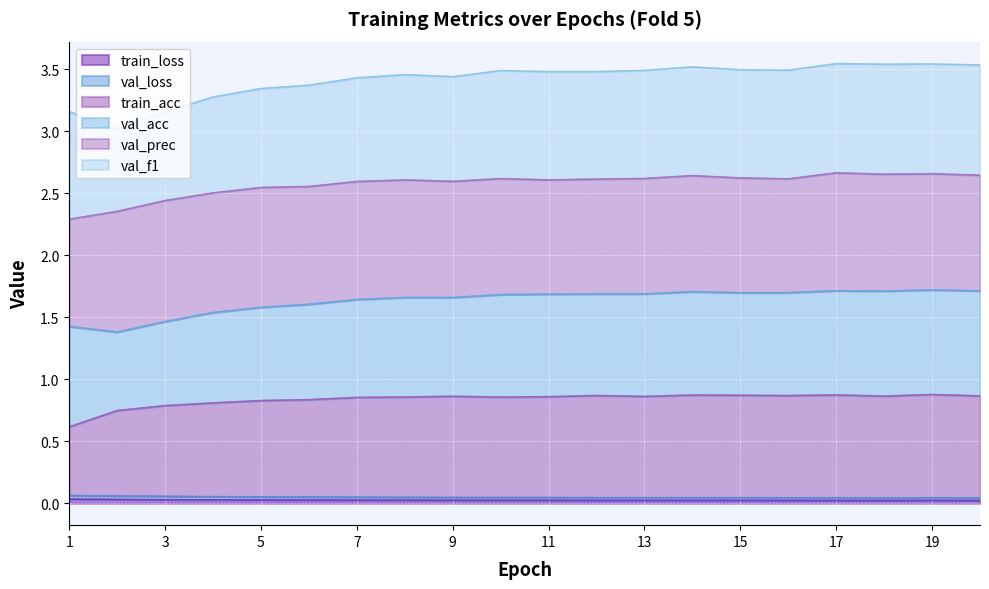

Does the chart display data point markers on the line(s)?

No